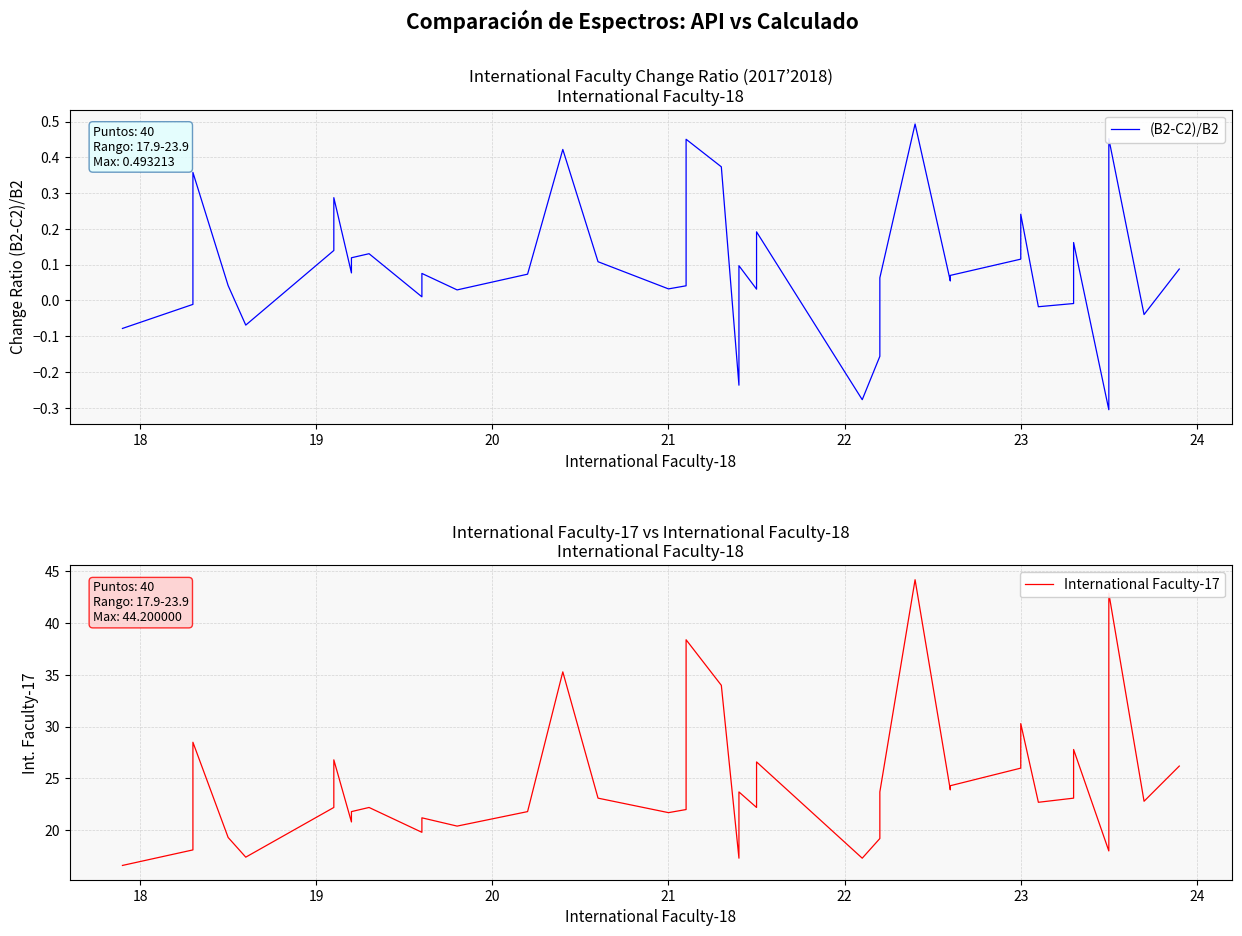

How many data points in (B2-C2)/B2 are above 0?

30